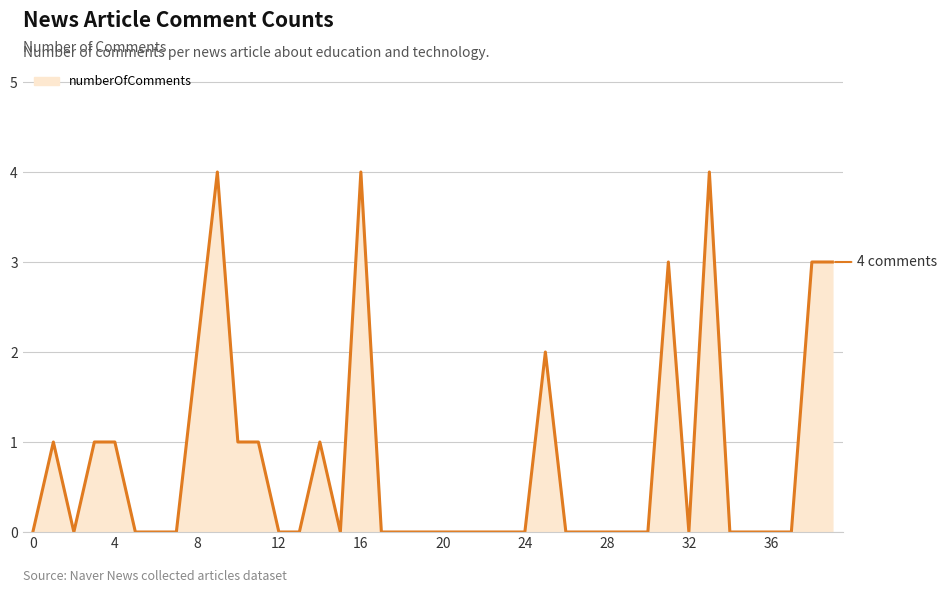

What is the difference between the maximum and minimum values?

4